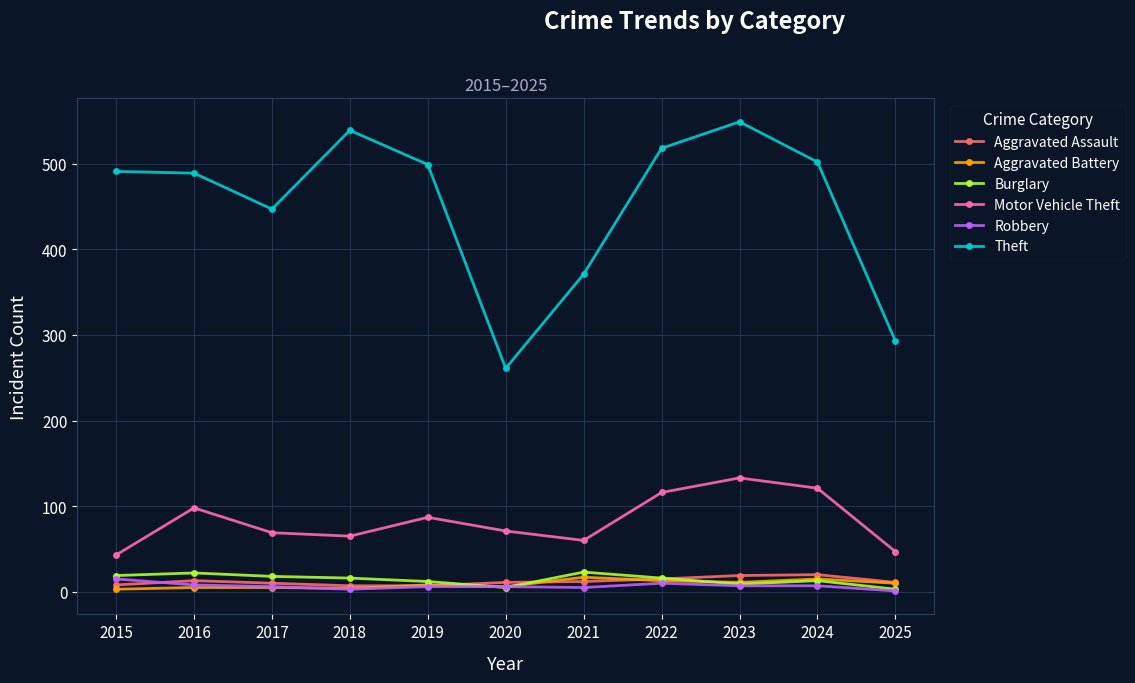

The value of Aggravated Assault at 2023 is 19. True or false?

True